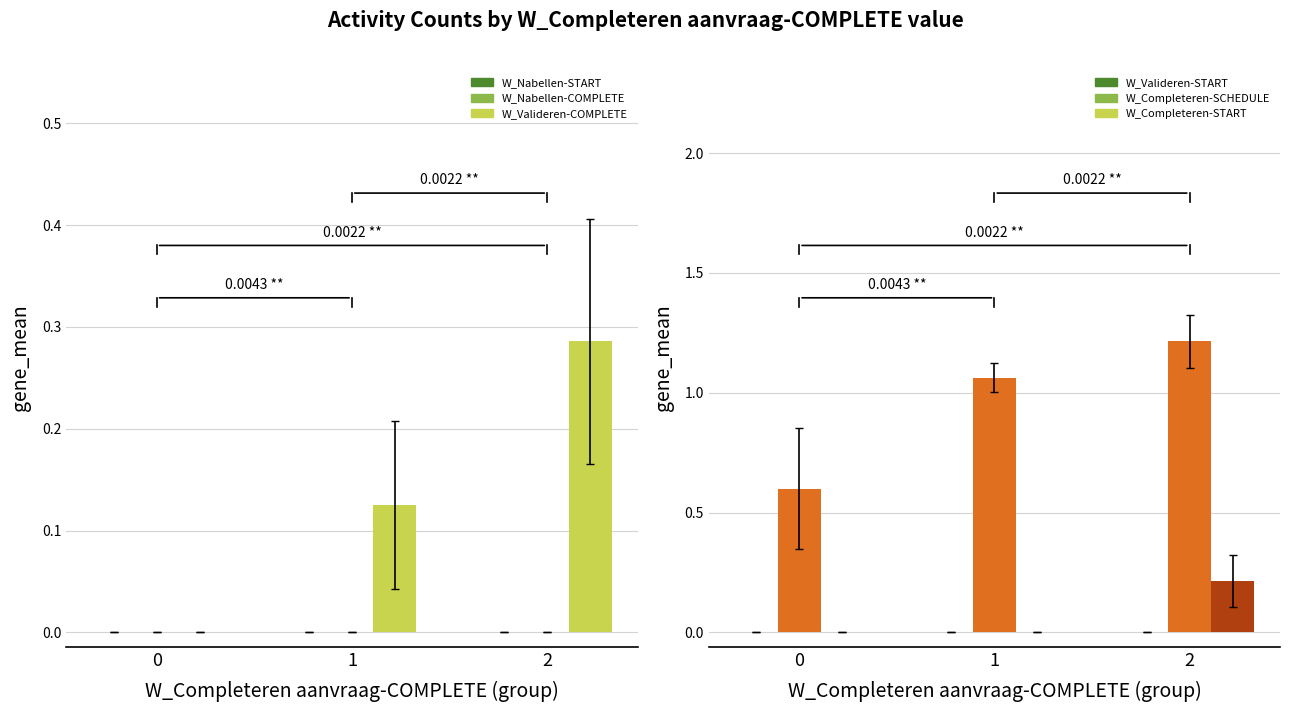

Which category has the highest value in the W_Completeren aanvraag-SCHEDULE series?

2